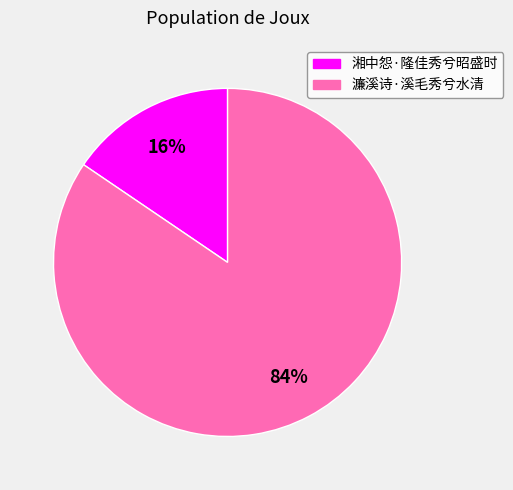

Between 湘中怨·隆佳秀兮昭盛时 and 濂溪诗·溪毛秀兮水清, which is larger?

濂溪诗·溪毛秀兮水清